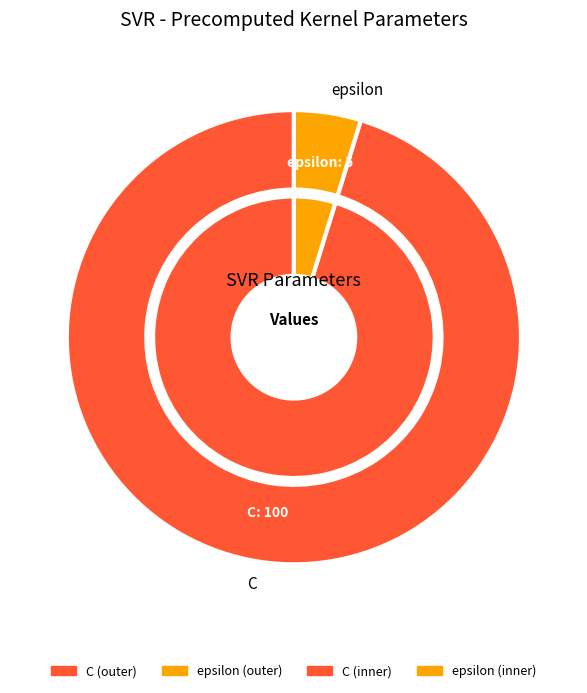

What is the largest slice in the pie chart?

C